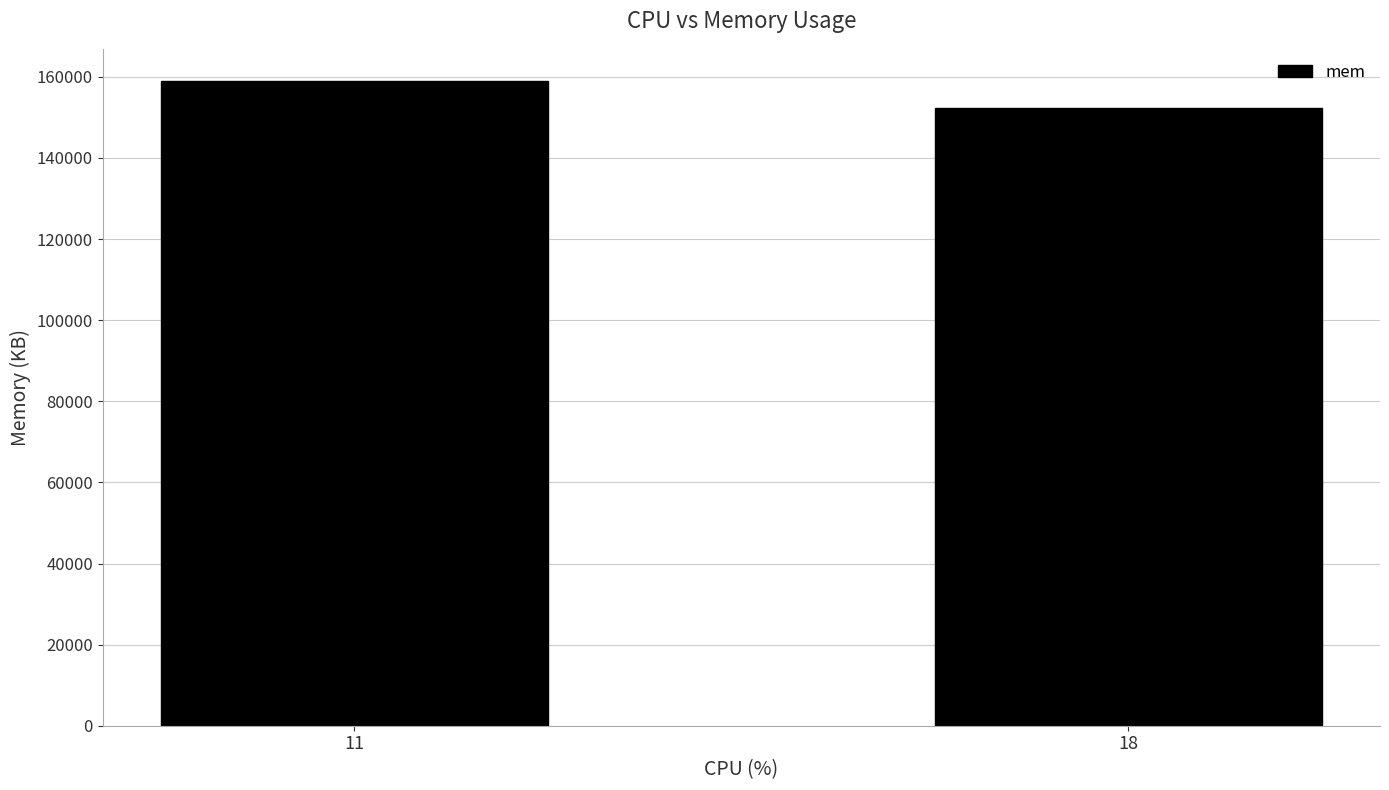

What is the value of the 2nd bar from the left?

152349